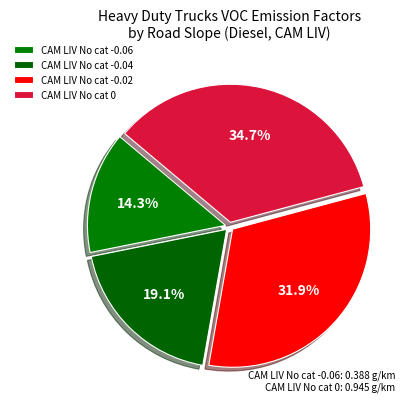

How many segments does this pie chart have?

4